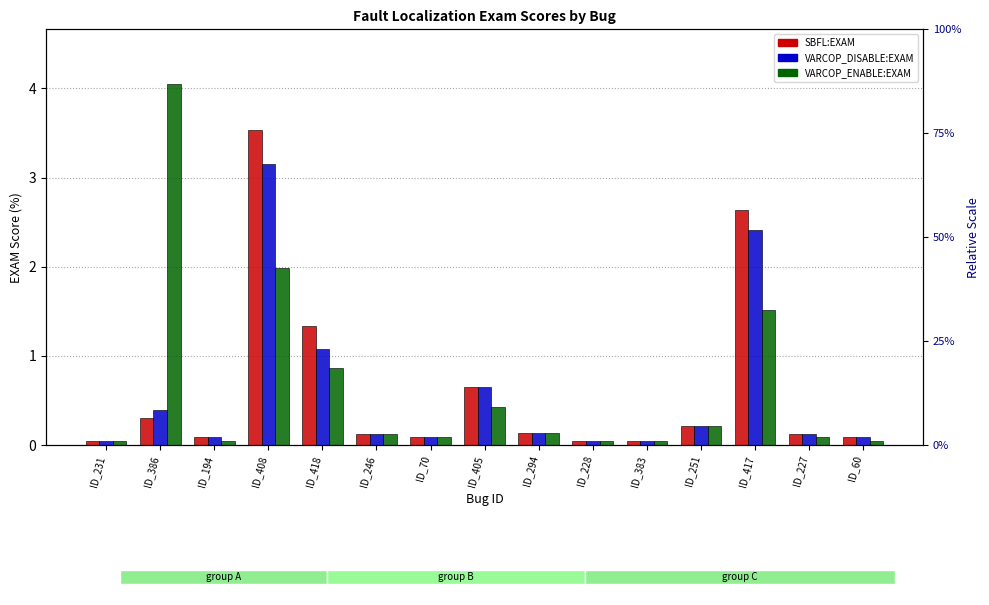

Which category has the highest value in the VARCOP_ENABLE_BUGGY_PC_DETECTION:EXAM series?

ID_386